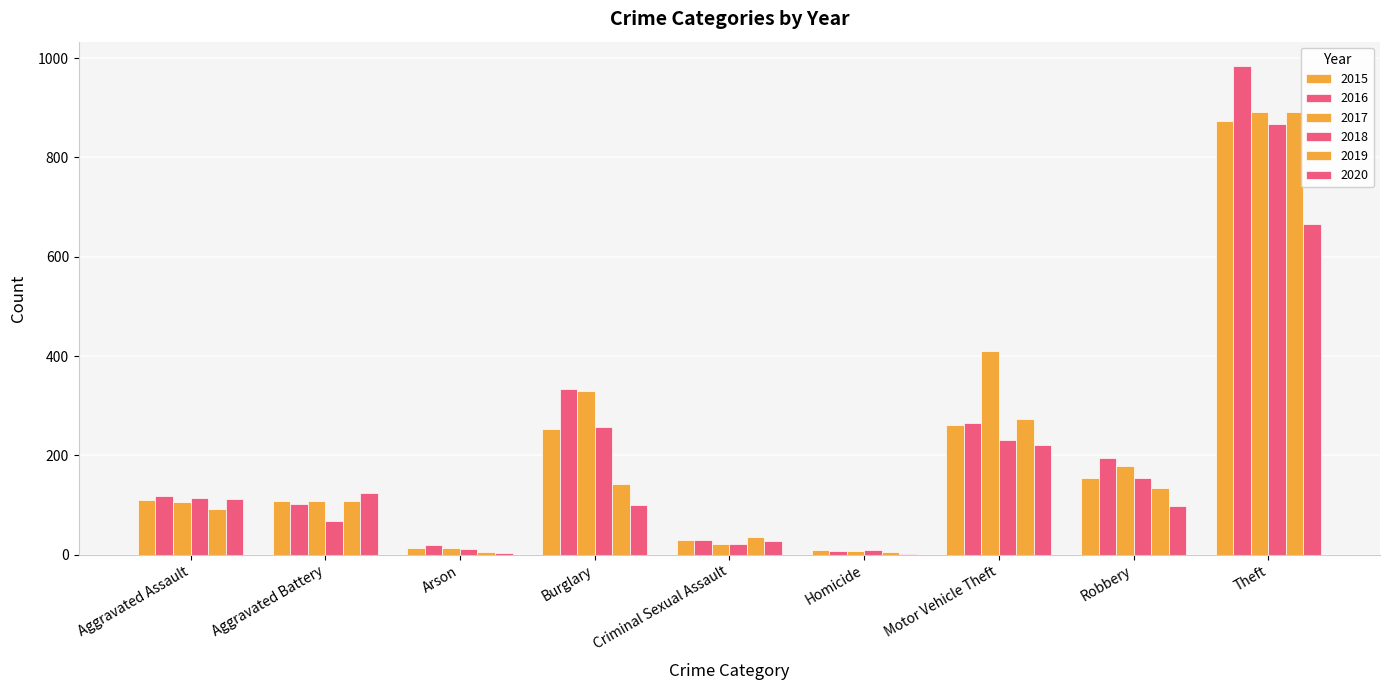

What is the value of the 2017 bar at the 4th from the left?

329